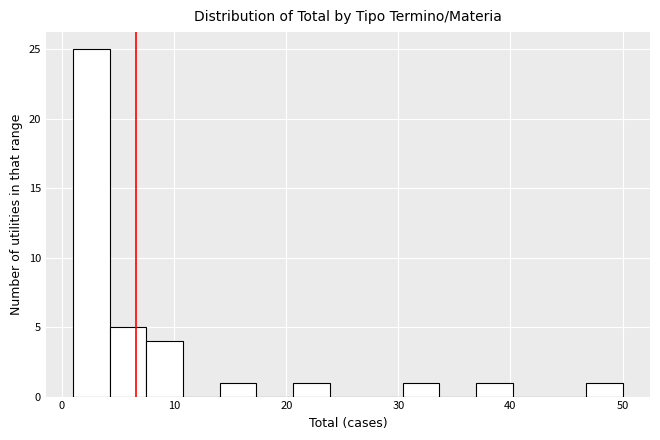

Read against the x-axis, roughly where is the centre of the tallest bar?

3